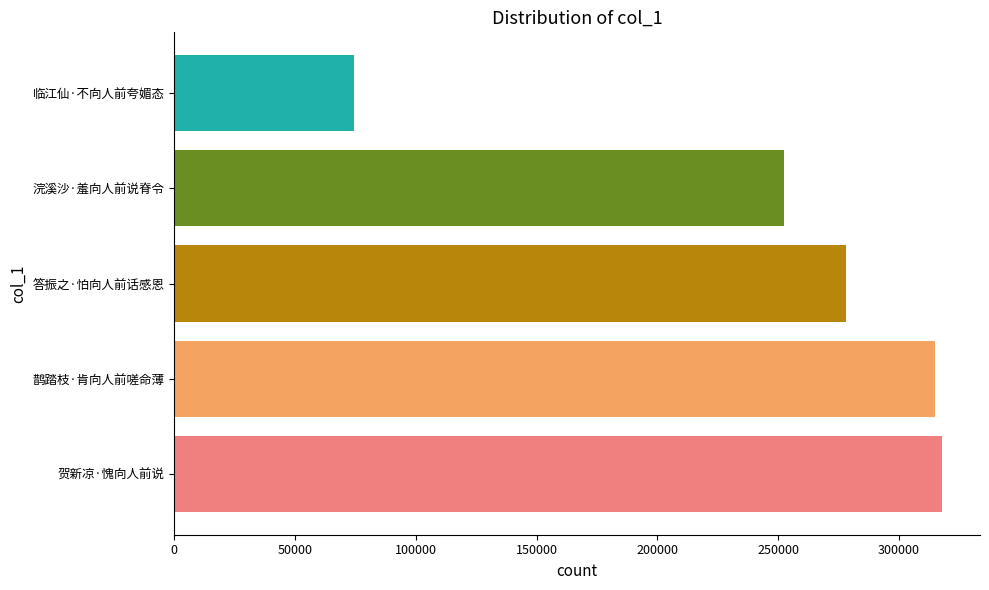

Which has a higher value, 浣溪沙·羞向人前说脊令 or 贺新凉·愧向人前说?

贺新凉·愧向人前说